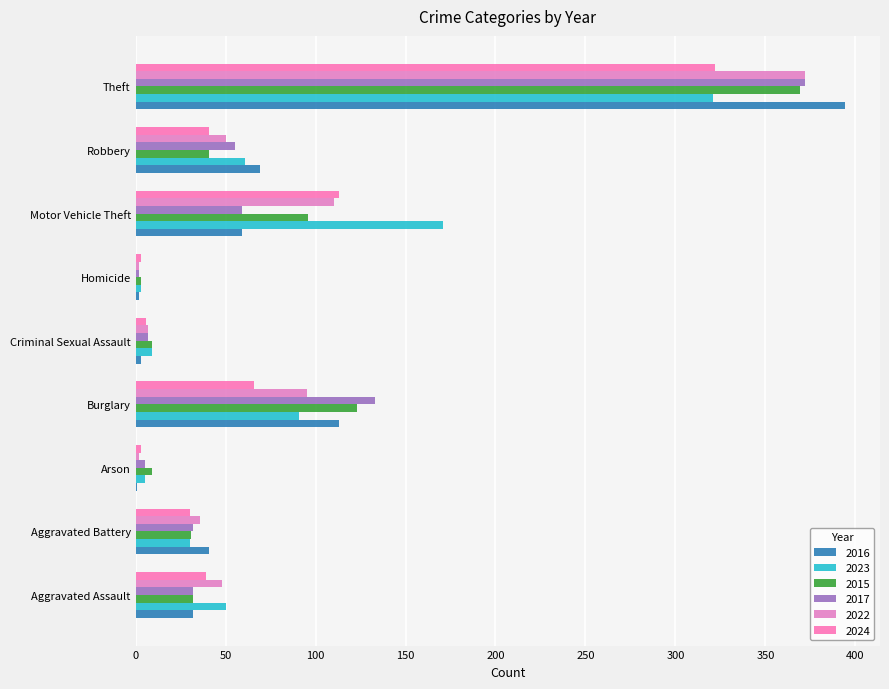

Which series has the largest range (max minus min)?

2016